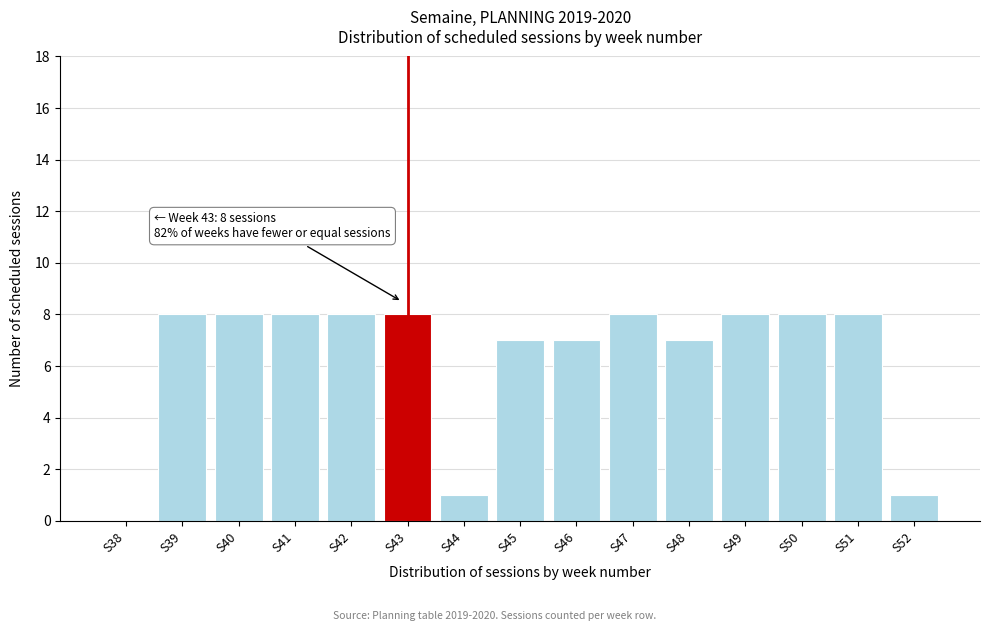

Reading left to right, extract all data points from this chart.

S38=0	S39=8	S40=8	S41=8	S42=8	S43=8	S44=1	S45=7	S46=7	S47=8	S48=7	S49=8	S50=8	S51=8	S52=1